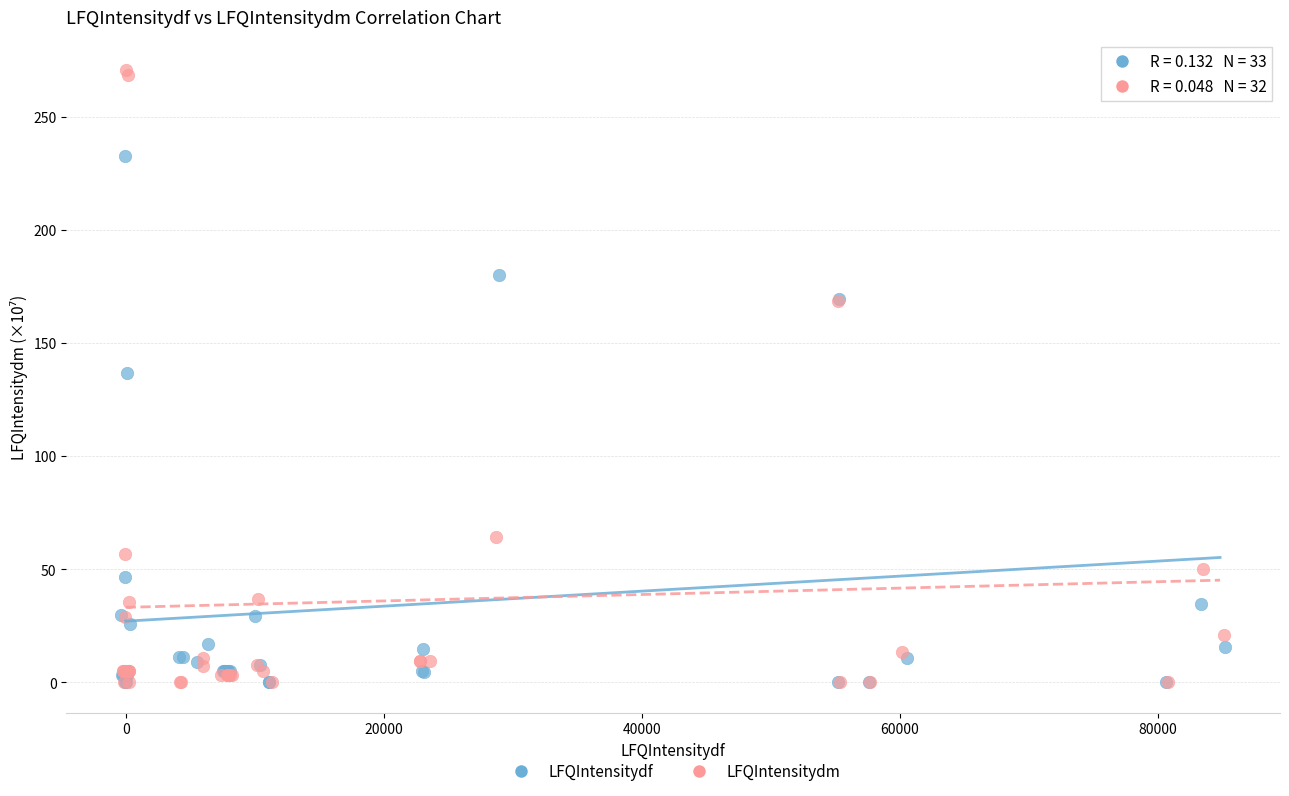

Which series has the widest spread of Y values?

LFQIntensitydm